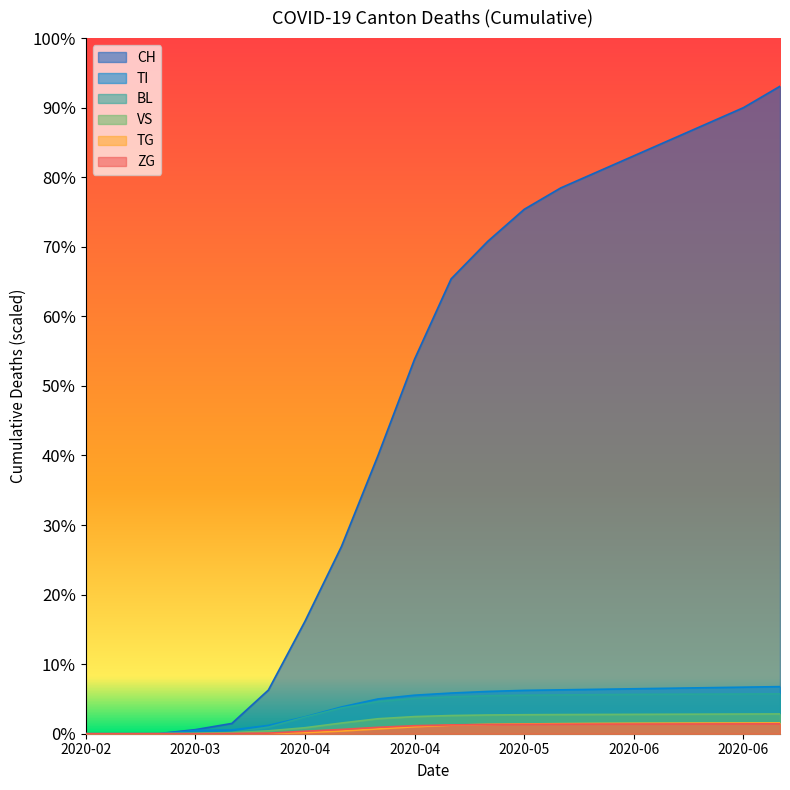

What is the difference between the maximum and minimum values in the ZG series?

1.4